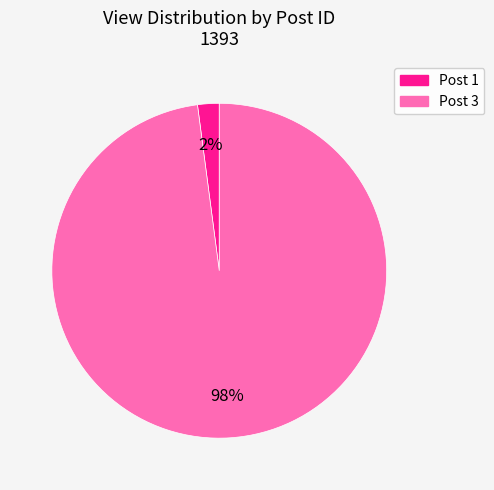

Is there a majority slice in this chart?

Yes